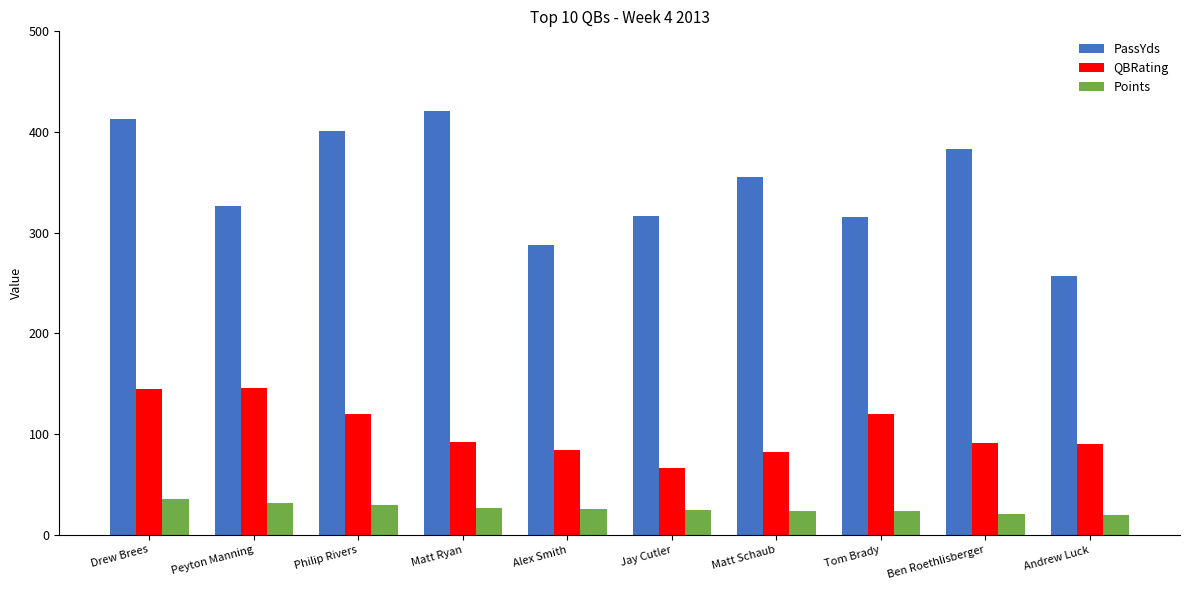

What is the maximum value for QBRating?

146.0